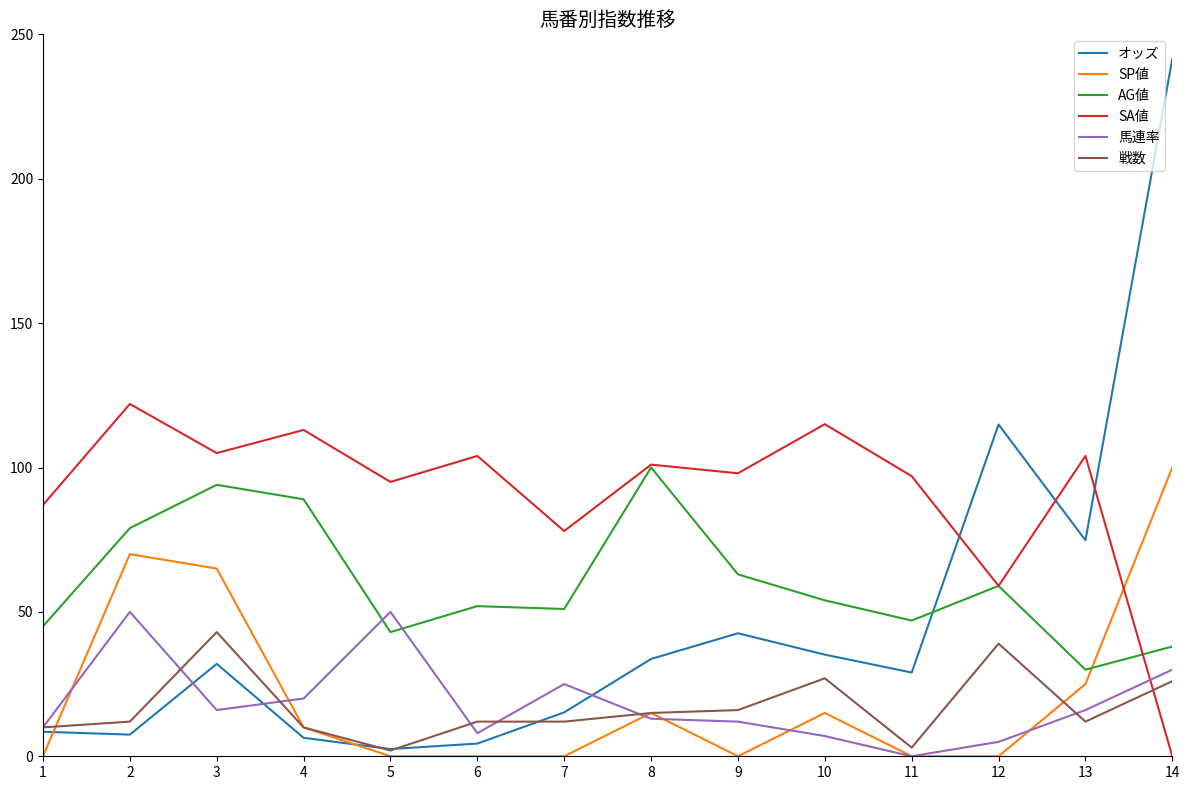

At 3, list the series in order from largest to smallest.

SA値, AG値, SP値, 戦数, オッズ, 馬連率